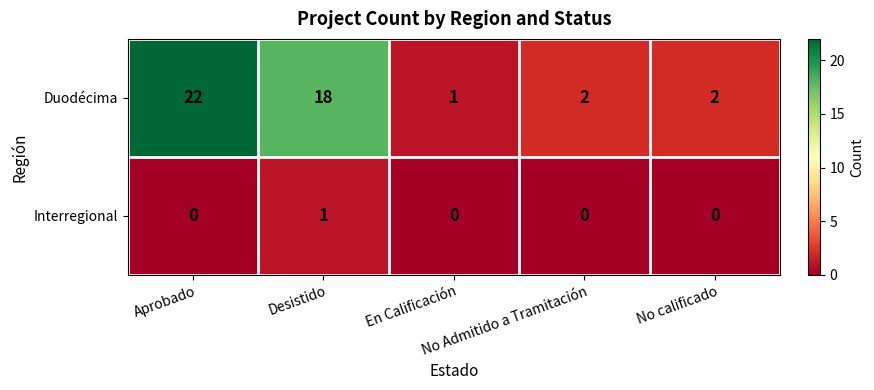

Which series has the largest range (max minus min)?

Duodécima